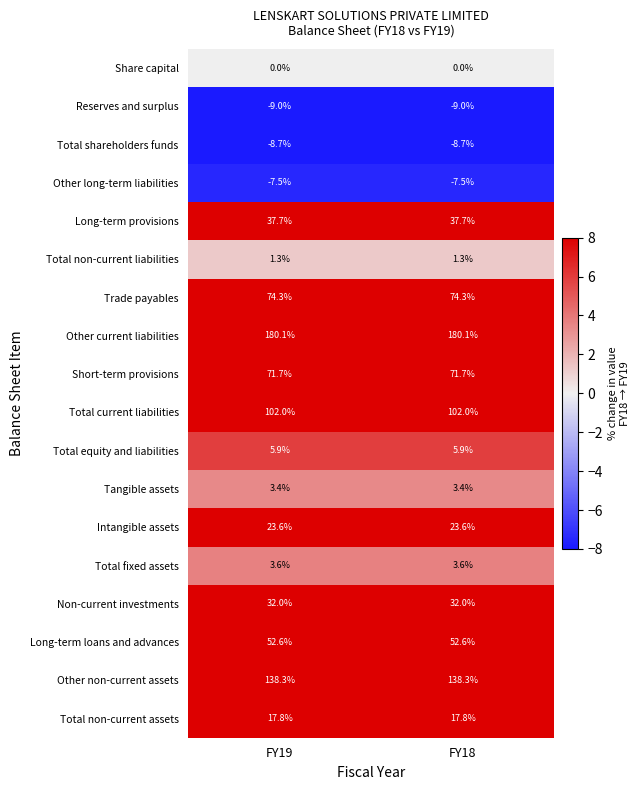

The Intangible assets series shows 37.3 at FY18. True or false?

False